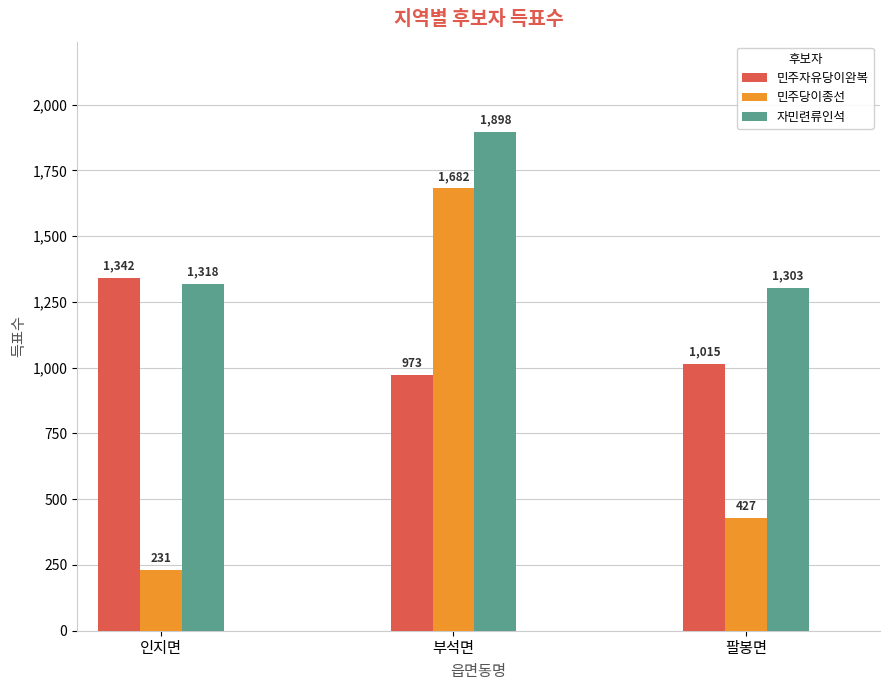

Rank the categories by 민주자유당이완복 value from highest to lowest.

인지면, 팔봉면, 부석면